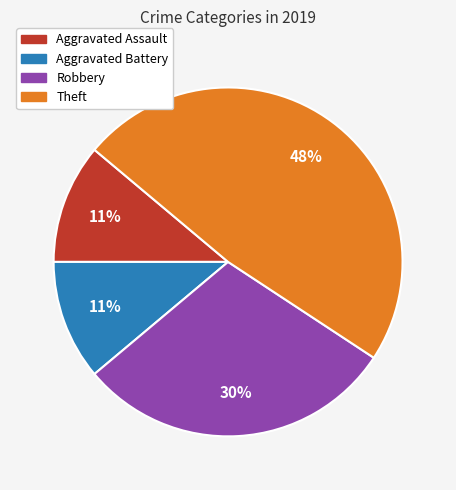

Is there any slice that represents more than half of the pie?

No